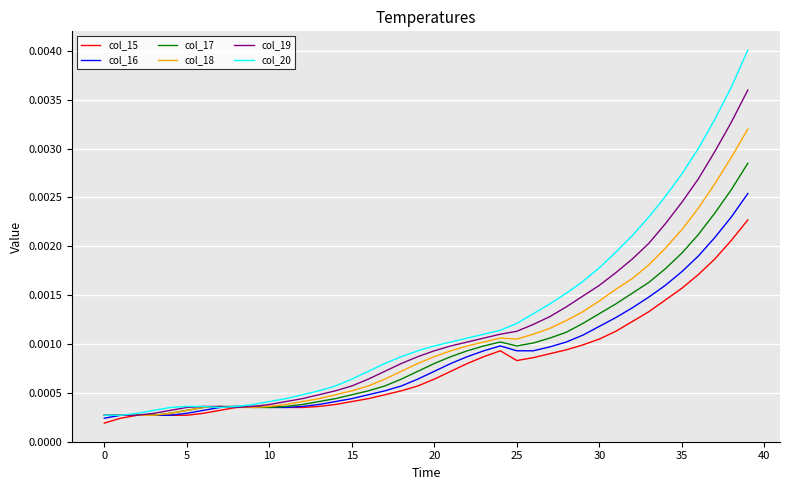

Which series has the widest spread of values?

col_20